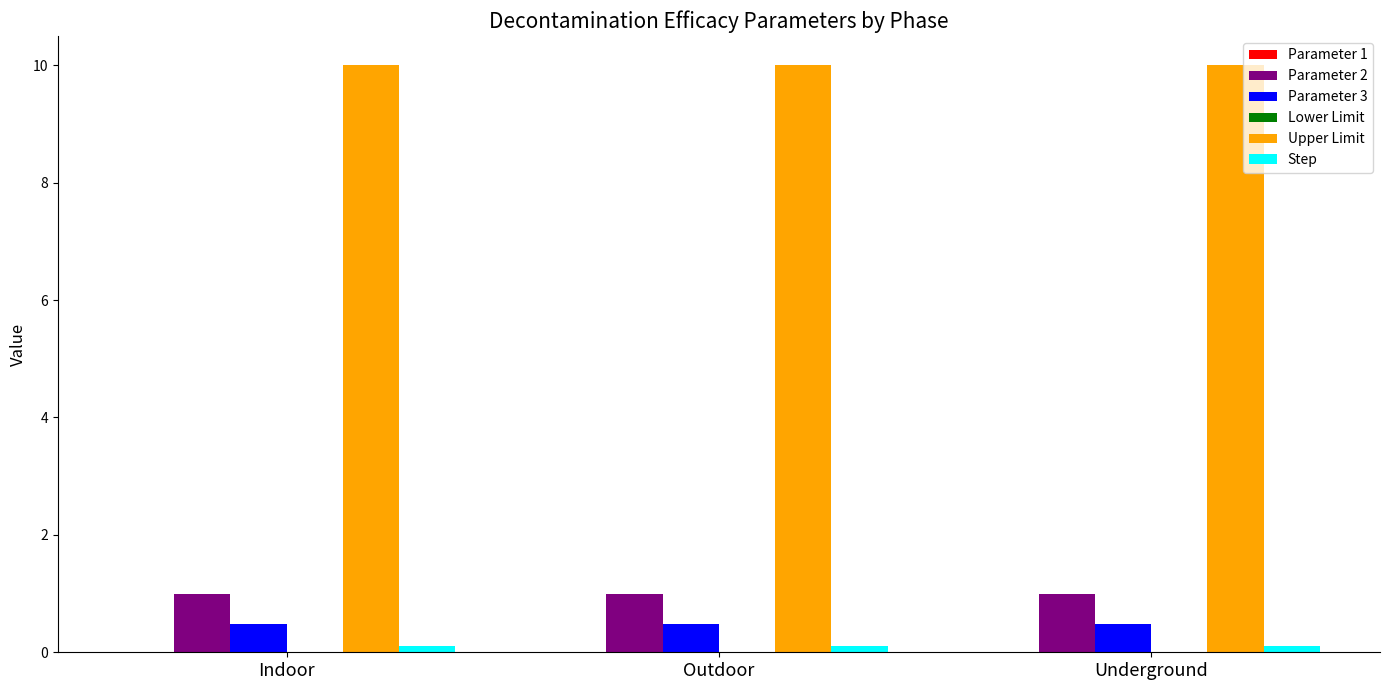

What is the highest value of the Parameter 2 series?

1.0